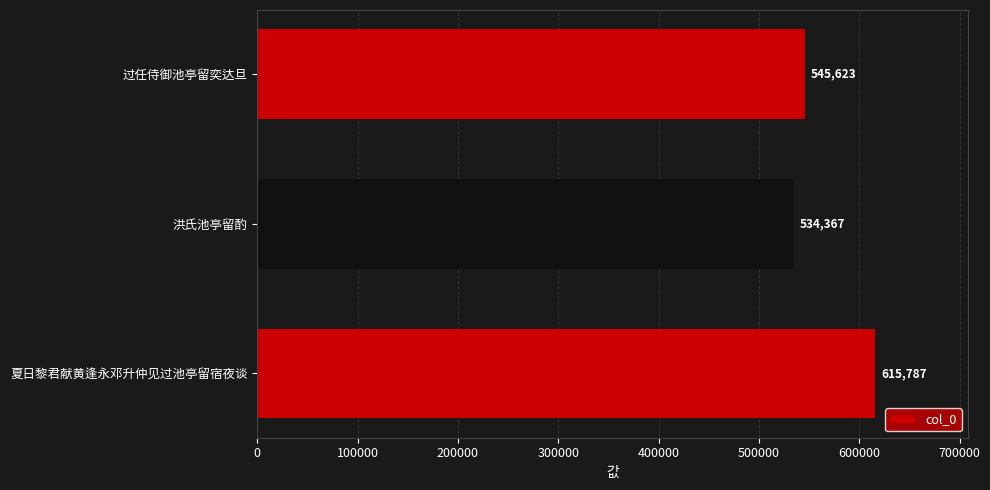

Is it true that the value at 洪氏池亭留酌 is 145447?

False